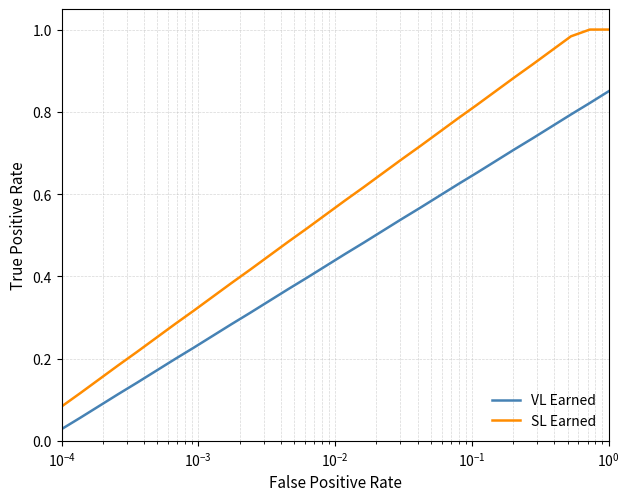

What is the sum of all SL Earned values?

16.9